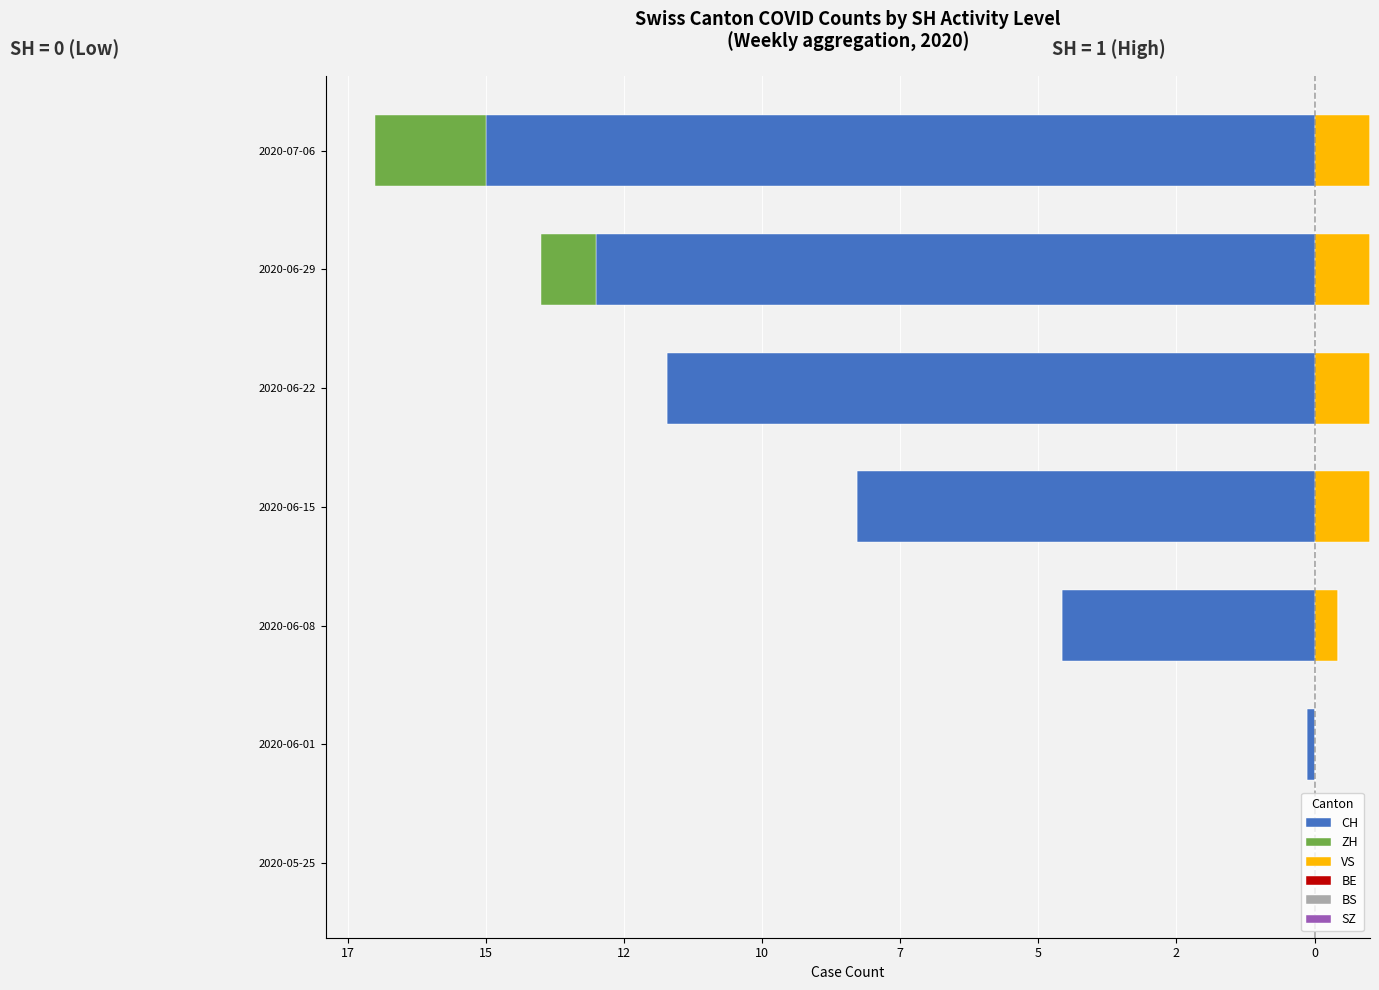

The value of CH at 2020-06-08 is -2.8. True or false?

False